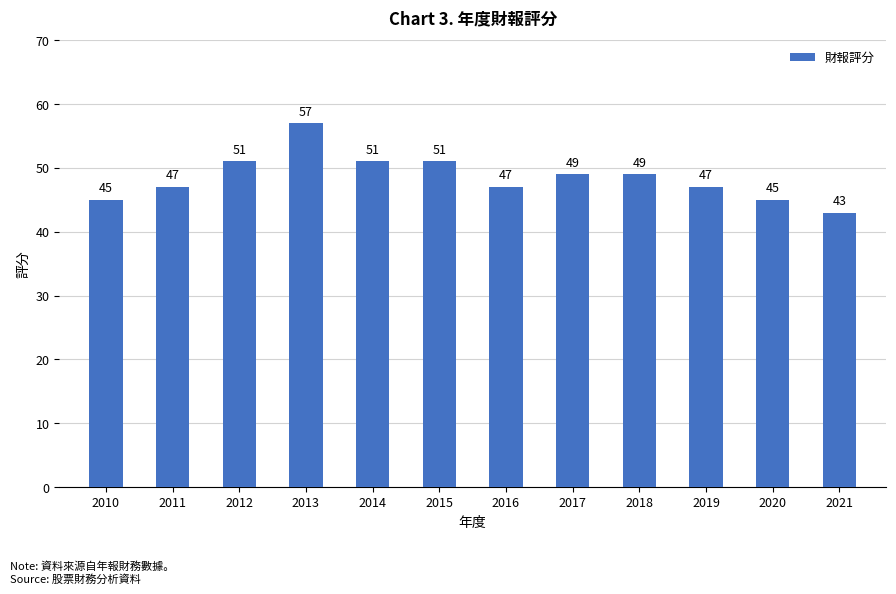

Reading right to left, list all the values displayed in this chart.

2021=43	2020=45	2019=47	2018=49	2017=49	2016=47	2015=51	2014=51	2013=57	2012=51	2011=47	2010=45